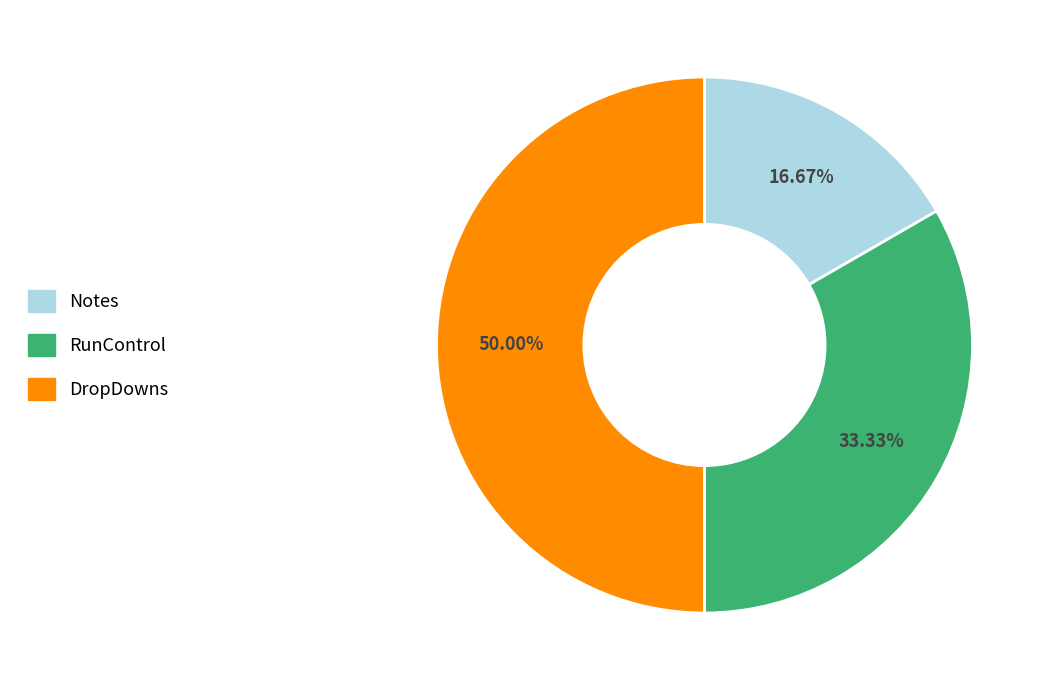

What is the smallest slice in the pie chart?

Notes